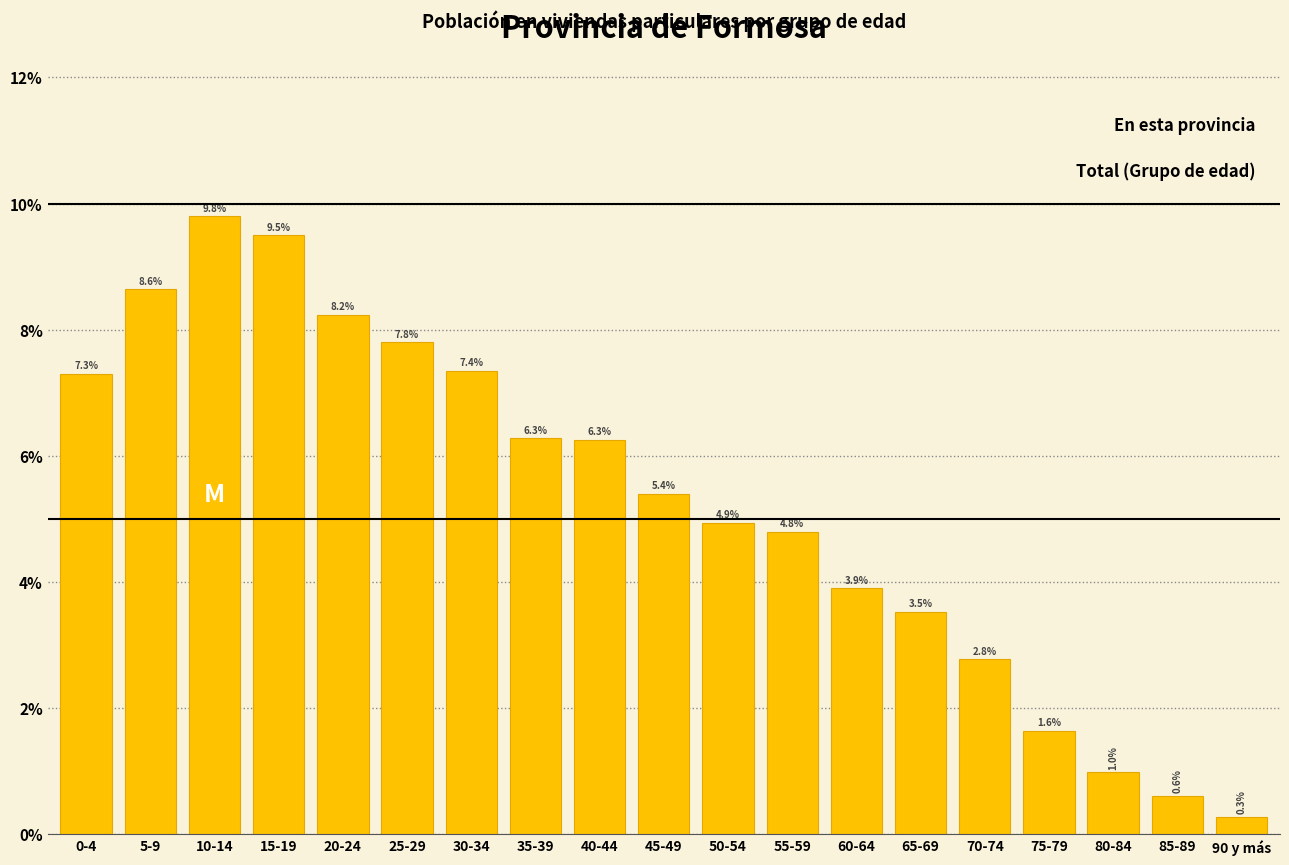

Reading right to left, transcribe all the data shown in this chart.

0.3	0.6	1.0	1.6	2.8	3.5	3.9	4.8	4.9	5.4	6.3	6.3	7.4	7.8	8.2	9.5	9.8	8.6	7.3